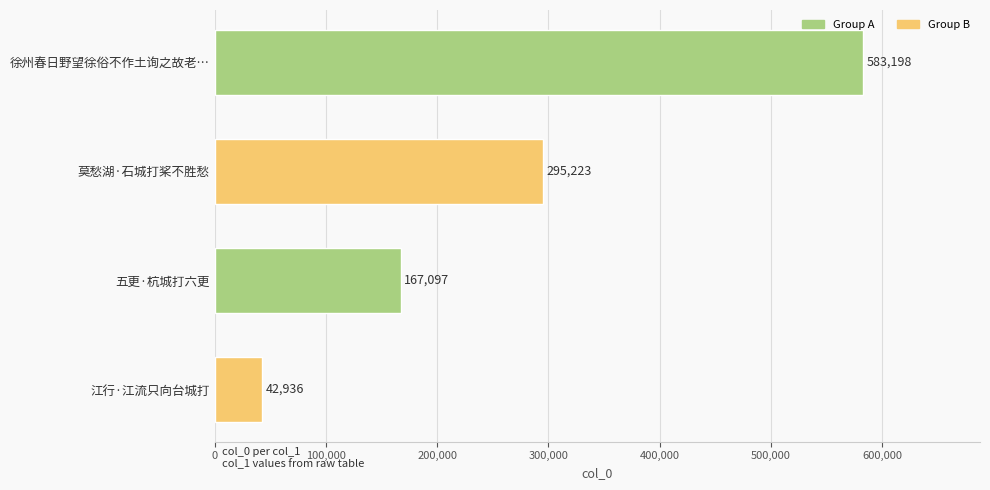

How many data points does each series have?

4